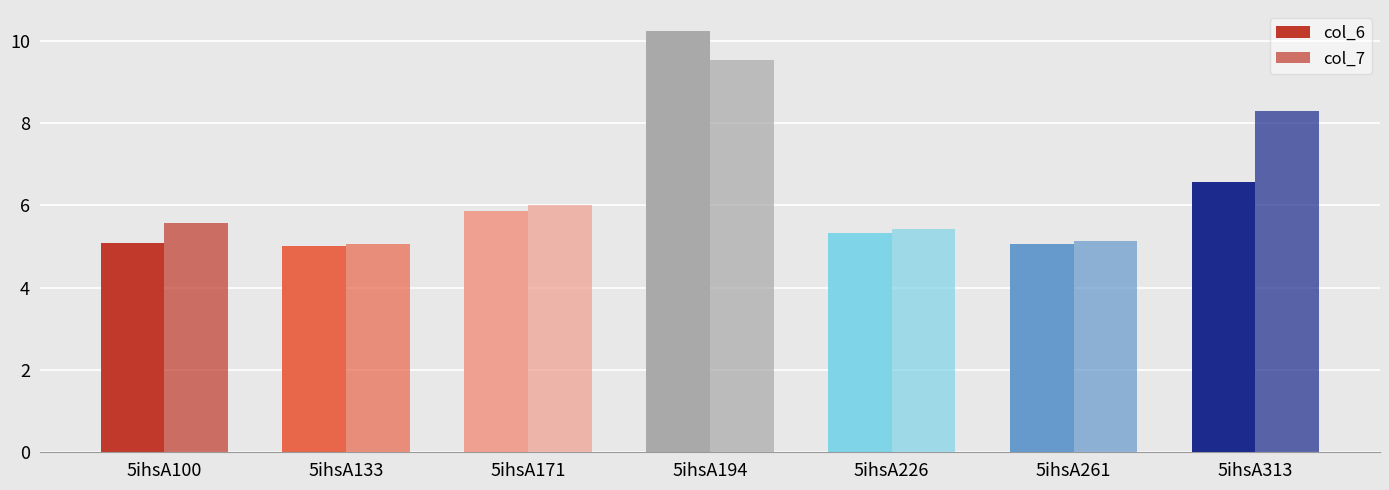

Which series has the largest total across all categories?

col_7